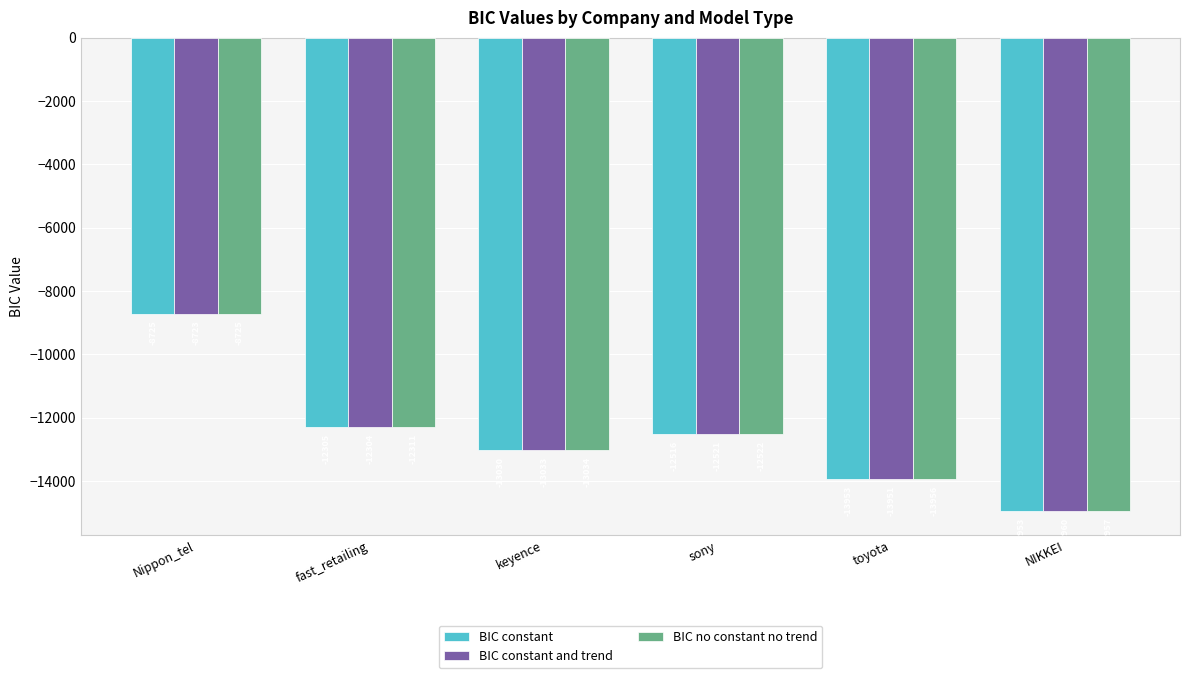

At which label does BIC no constant no trend reach its minimum?

NIKKEI